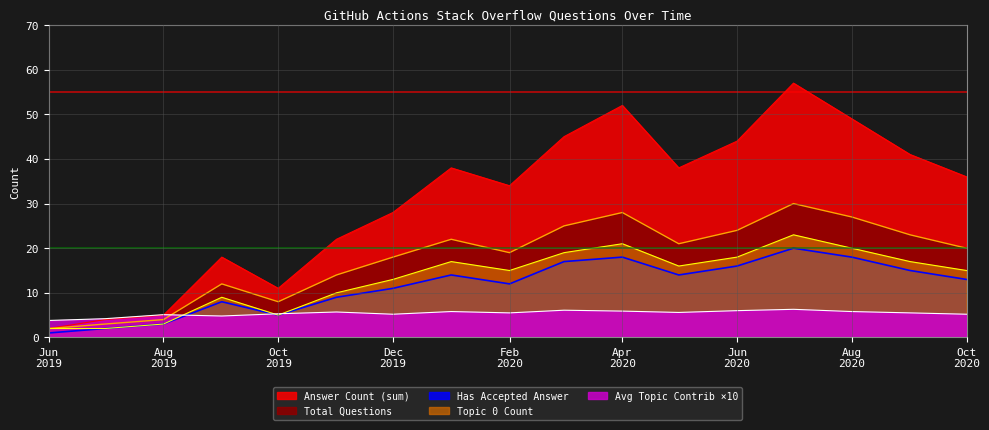

Which series has the largest total across all categories?

Answer Count (sum)